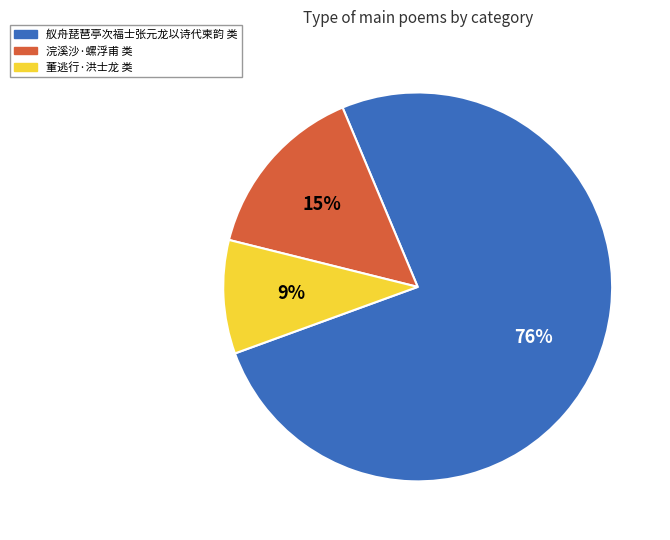

Does any single category account for the majority?

Yes